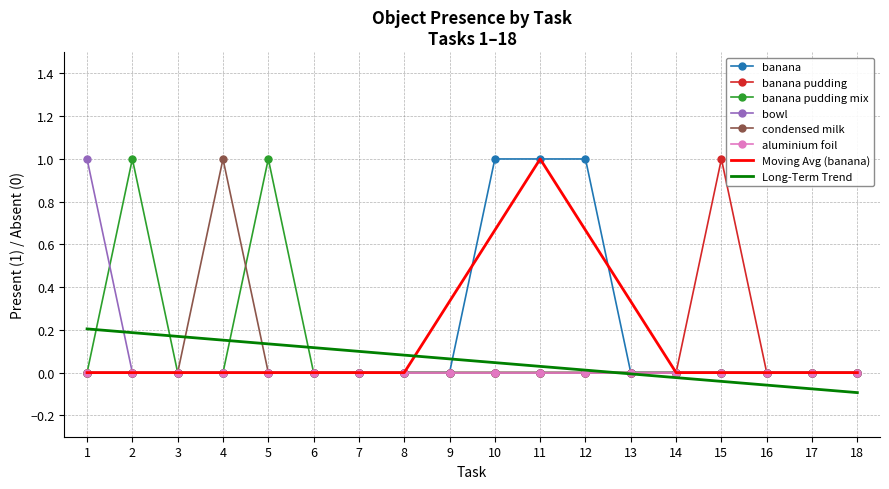

Is it true that Moving Avg (banana) equals 0.0 at 18?

True